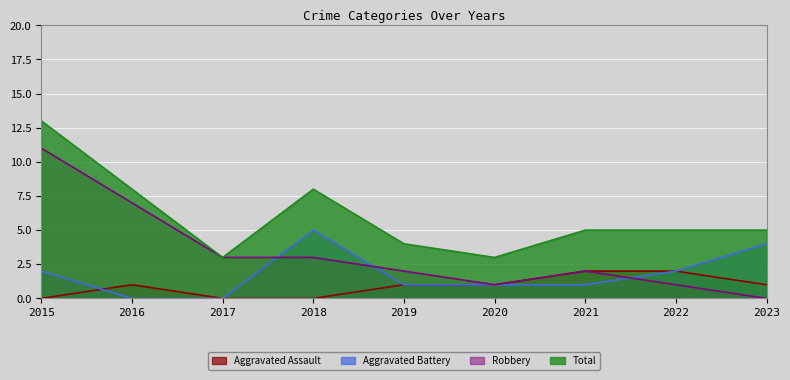

Where is the first local maximum for Aggravated Battery?

2018